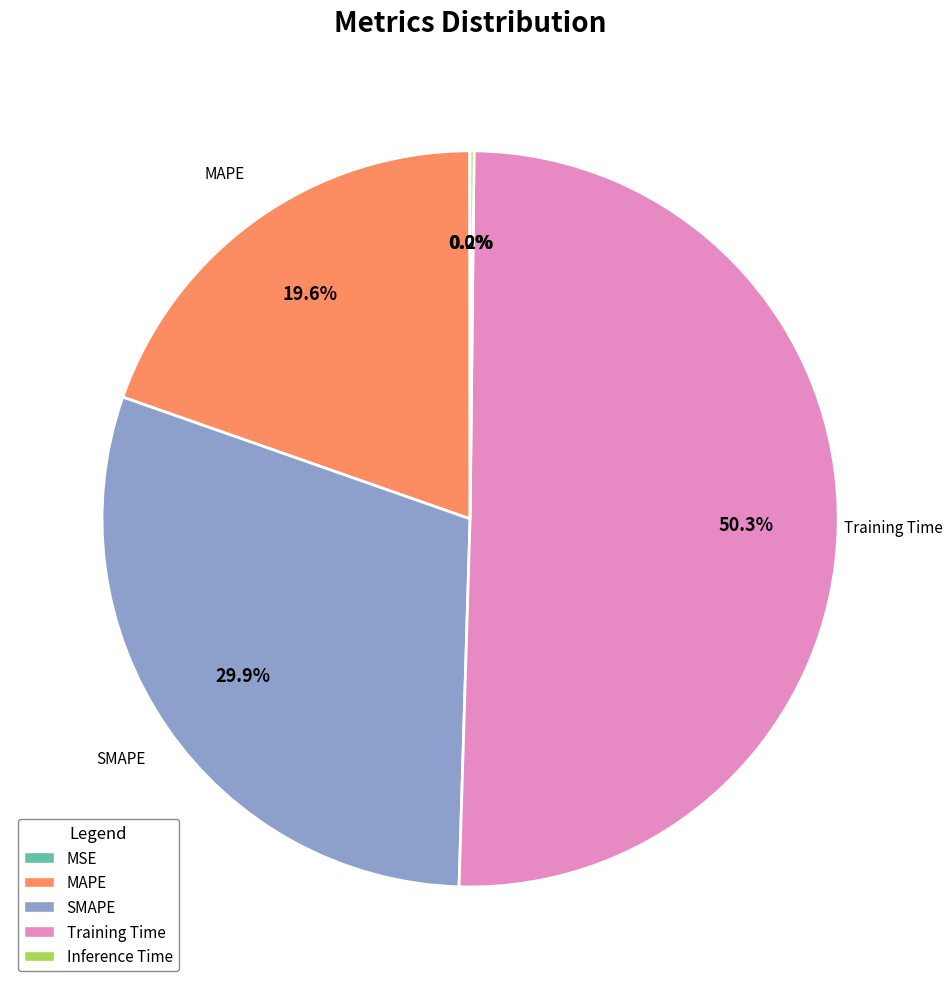

What percentage is NOT represented by SMAPE?

70.1%